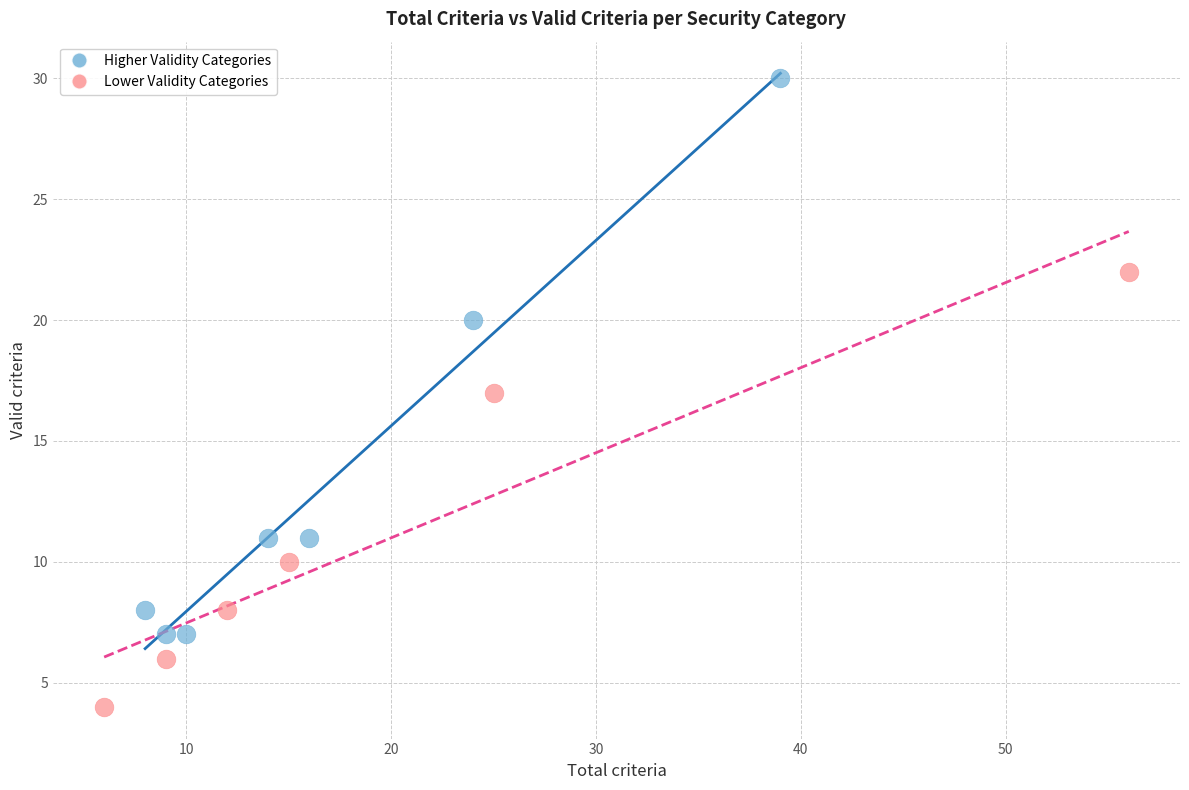

Which series contains the highest Y value?

Higher Validity Categories